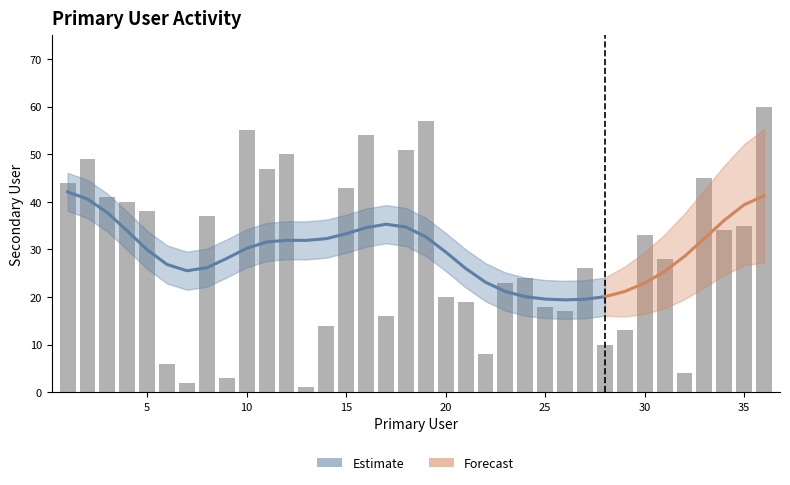

At which label does the data first exceed 33?

1